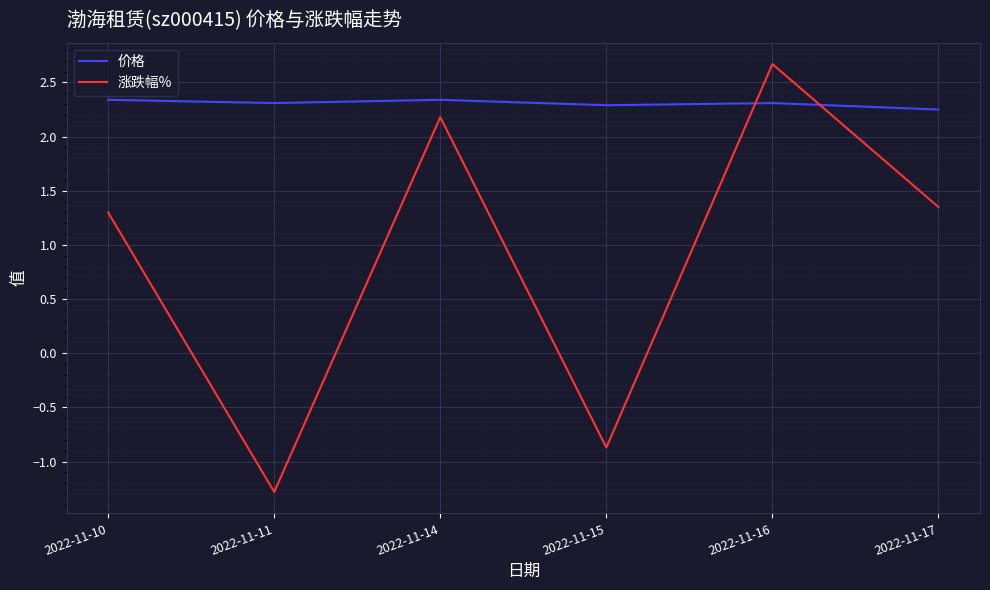

List the series in order of their peak value, highest first.

涨跌幅%, 价格